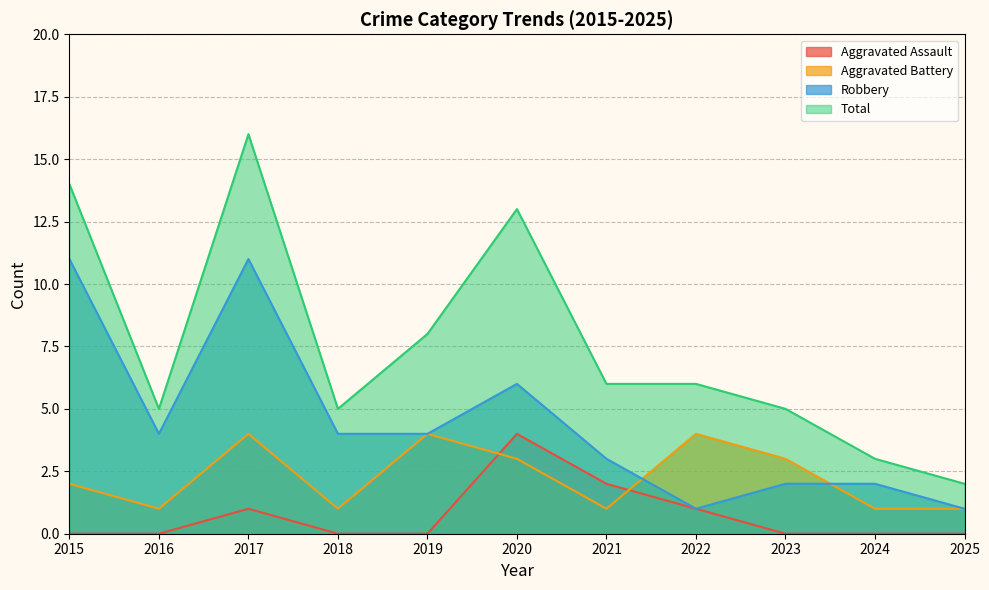

Does the chart display data point markers on the line(s)?

No